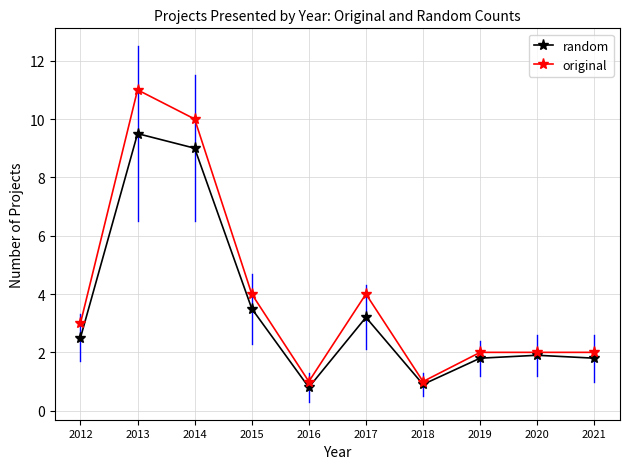

What is the value of the random point at the 7th from the left?

0.9